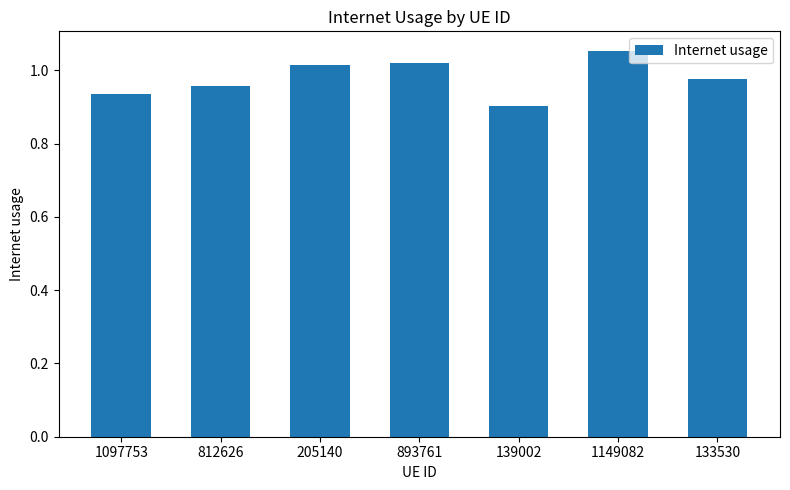

What is the label of the 3rd bar from the left?

205140